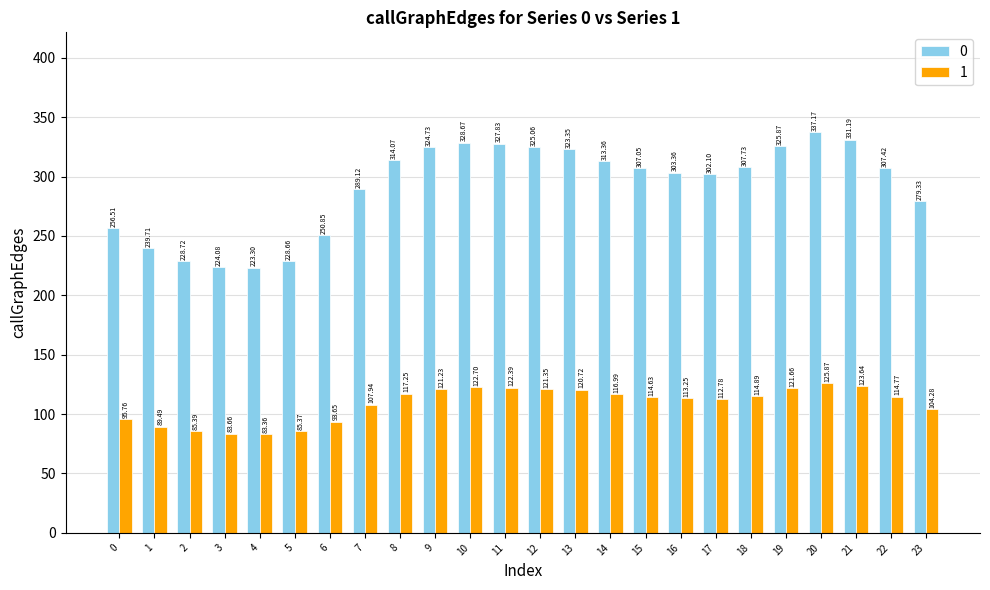

What are all the series names shown in the legend?

0, 1